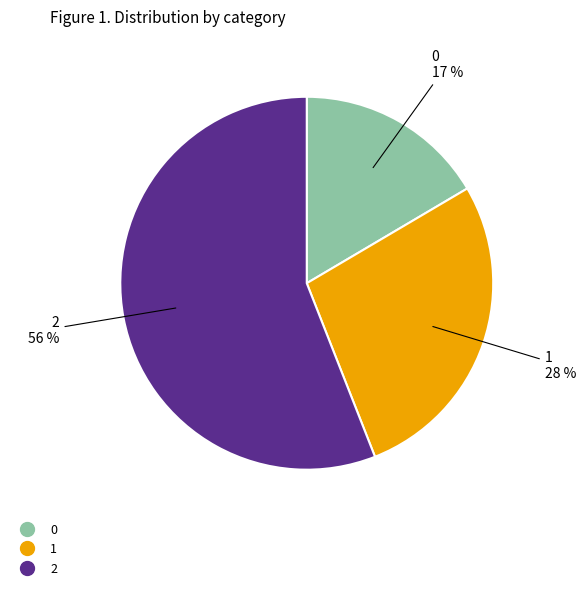

How many segments does this pie chart have?

3